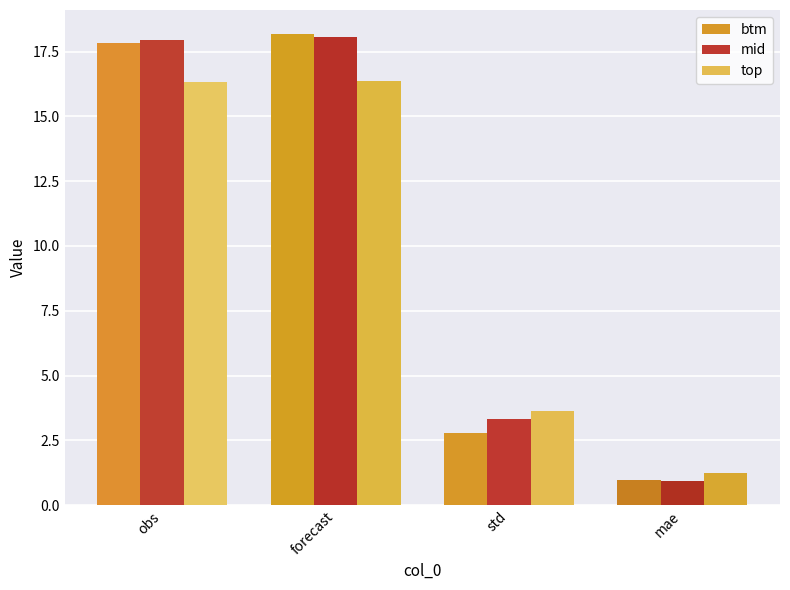

At which category is the sum across all series the highest?

forecast